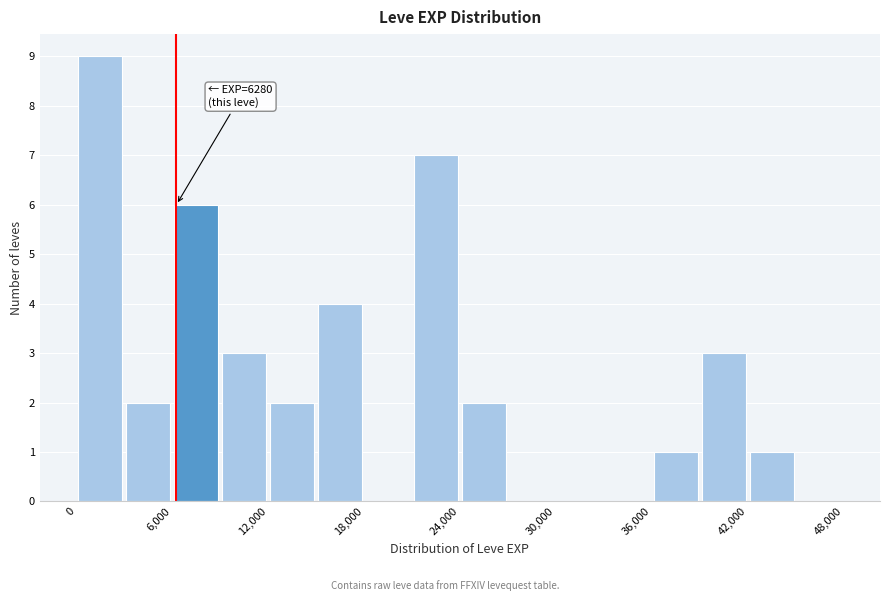

Read against the x-axis, roughly where is the centre of the tallest bar?

2000